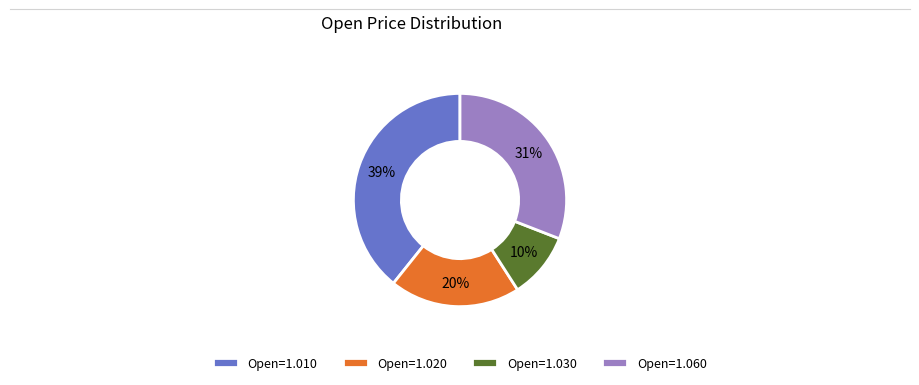

Rank the categories by value from lowest to highest.

Open=1.030, Open=1.020, Open=1.060, Open=1.010